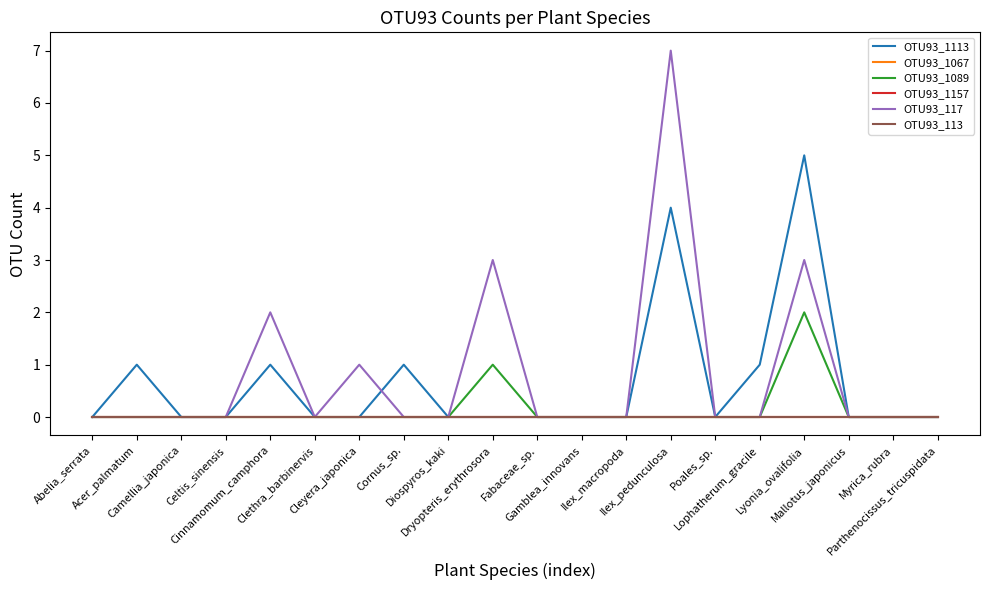

Which series has the widest spread of values?

OTU93_117